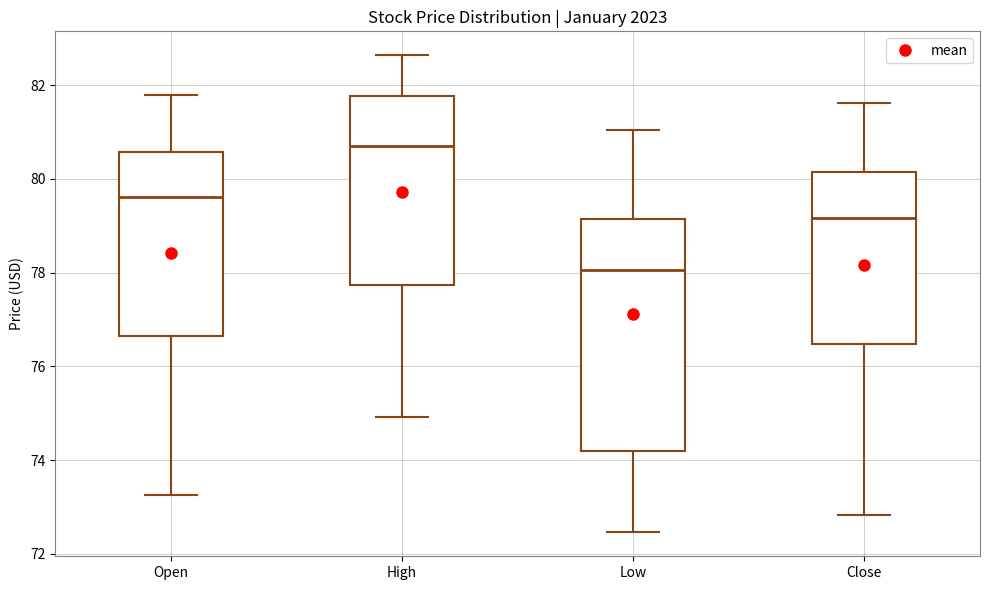

Where is the upper edge of the box for Close on the y-axis? The values are not printed on the chart, so give them approximately, as read against the axis.

80.2